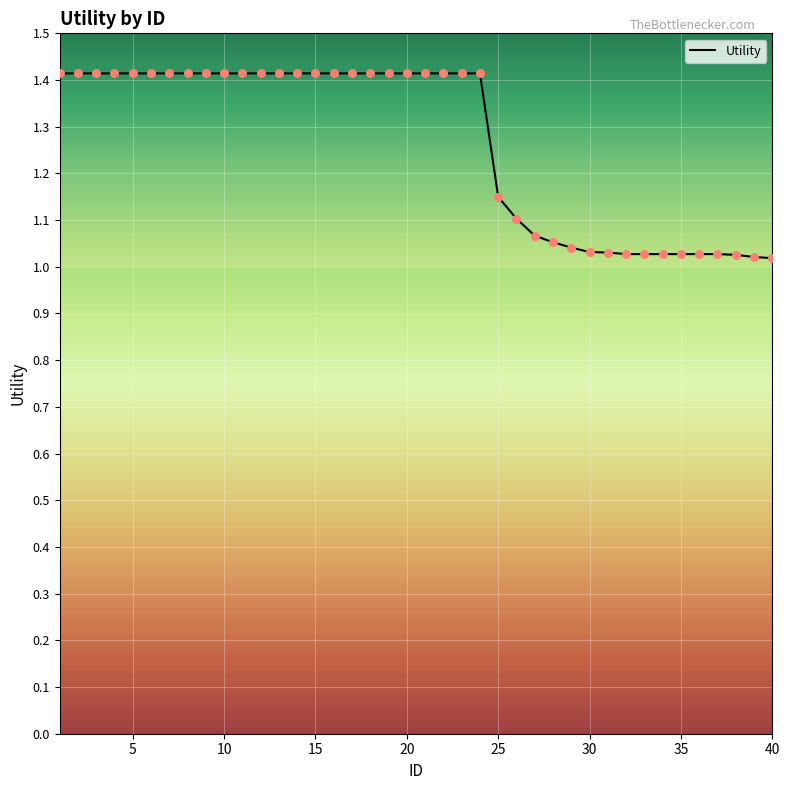

What is the difference between the maximum and minimum values?

0.4